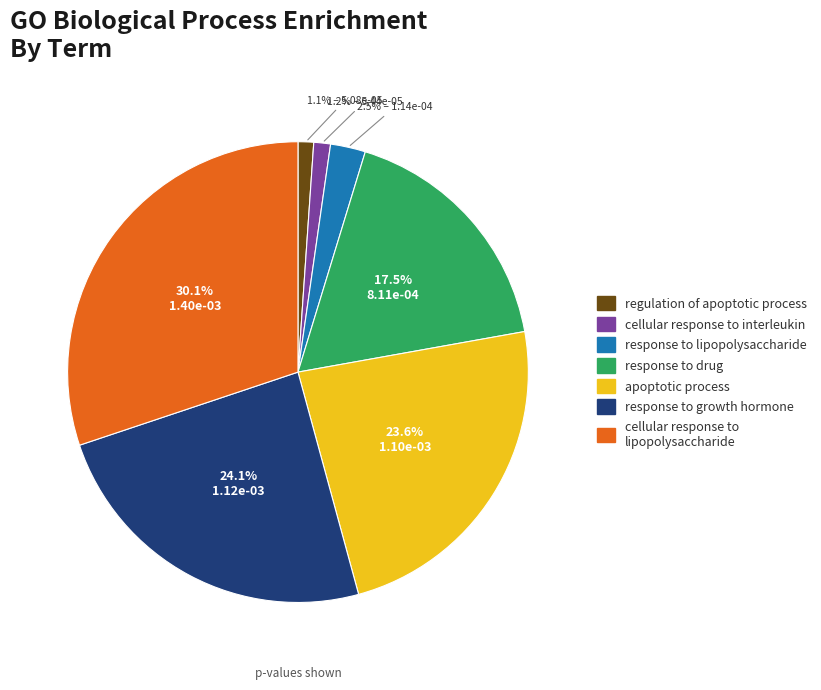

Does any single category account for the majority?

No